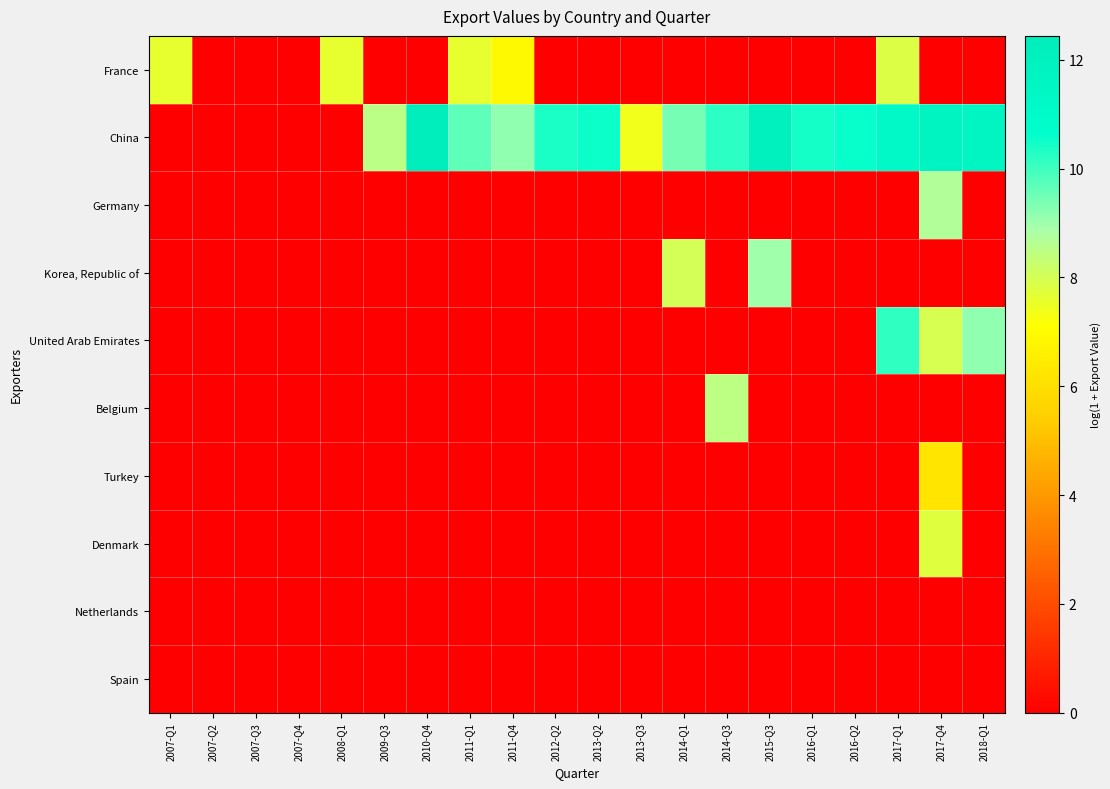

Count the number of data series in this chart.

10